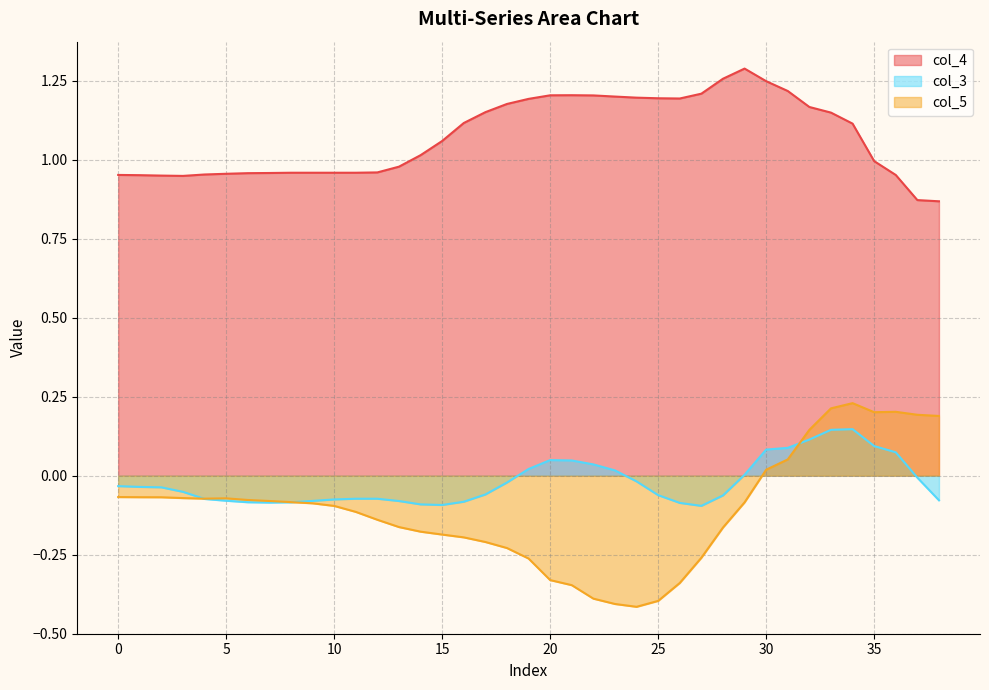

What is the difference between the second highest and minimum values in the col_3 series?

0.2